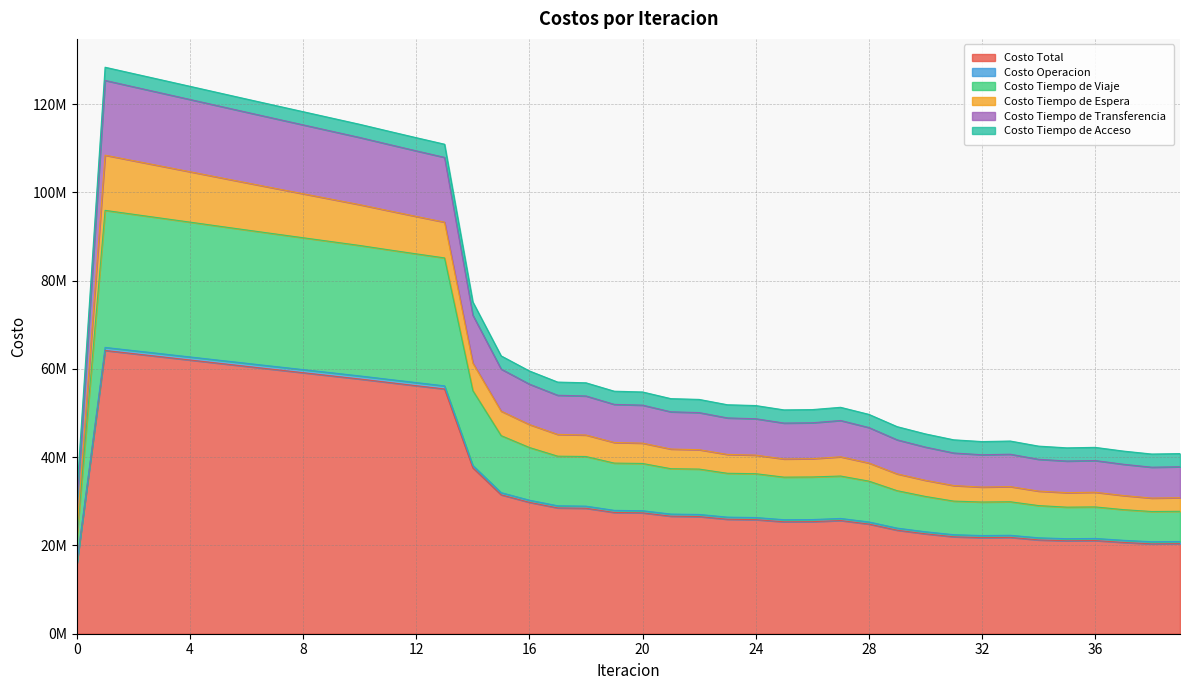

What is the minimum value for Costo Total?

15866818.0